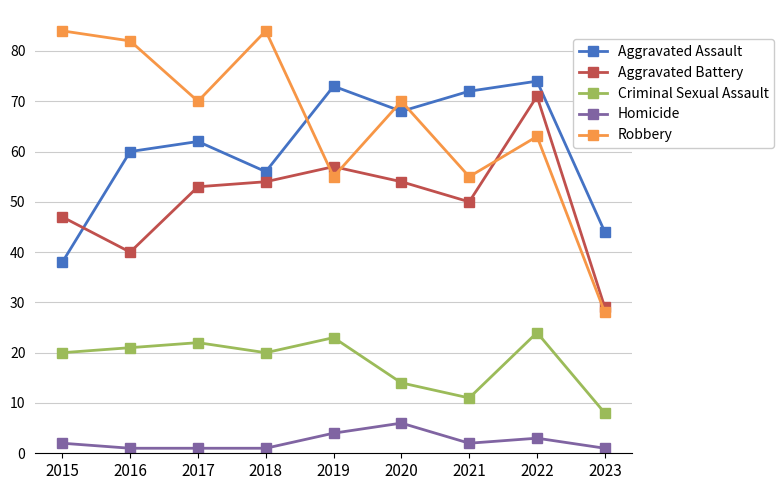

What is the spread (max minus min) of values at 2020?

64